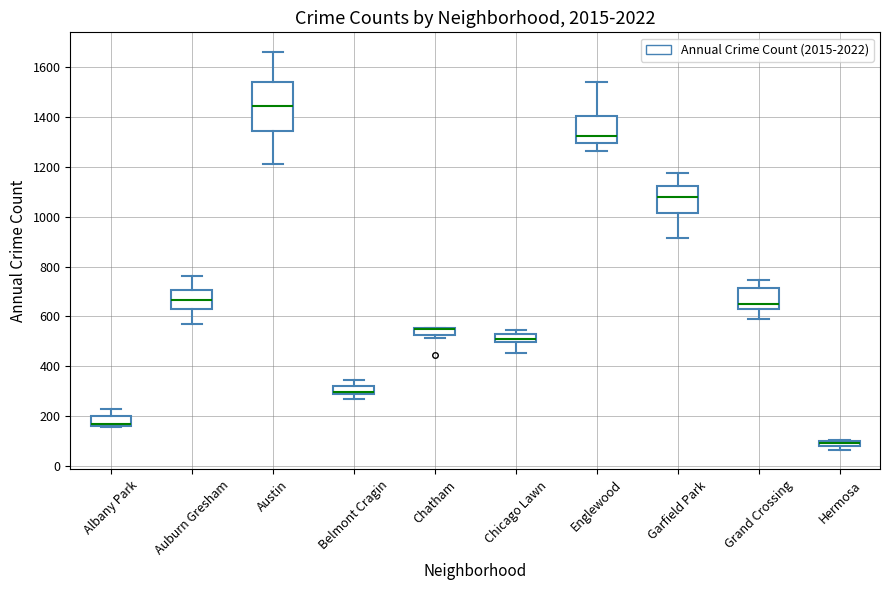

Where is the upper edge of the box for Hermosa on the y-axis? The values are not printed on the chart, so give them approximately, as read against the axis.

100